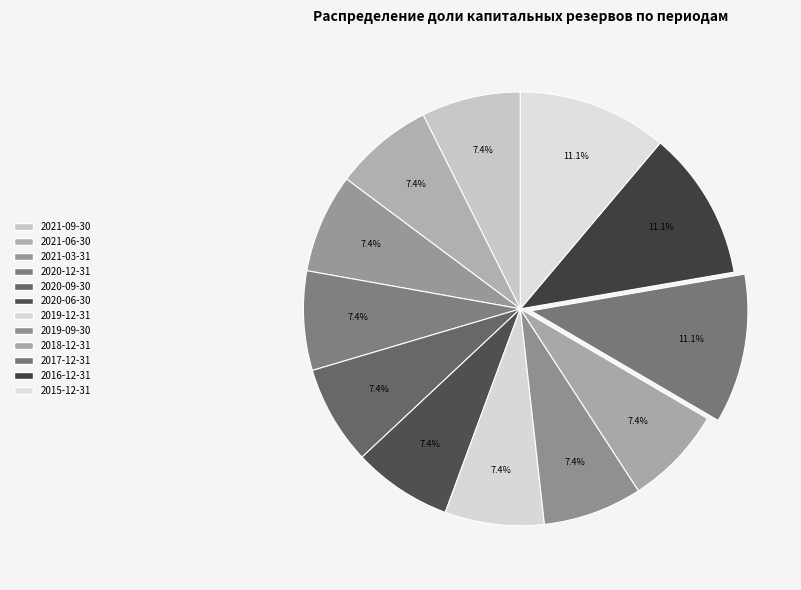

What percentage is the 2020-06-30 slice, to the nearest percent?

7%